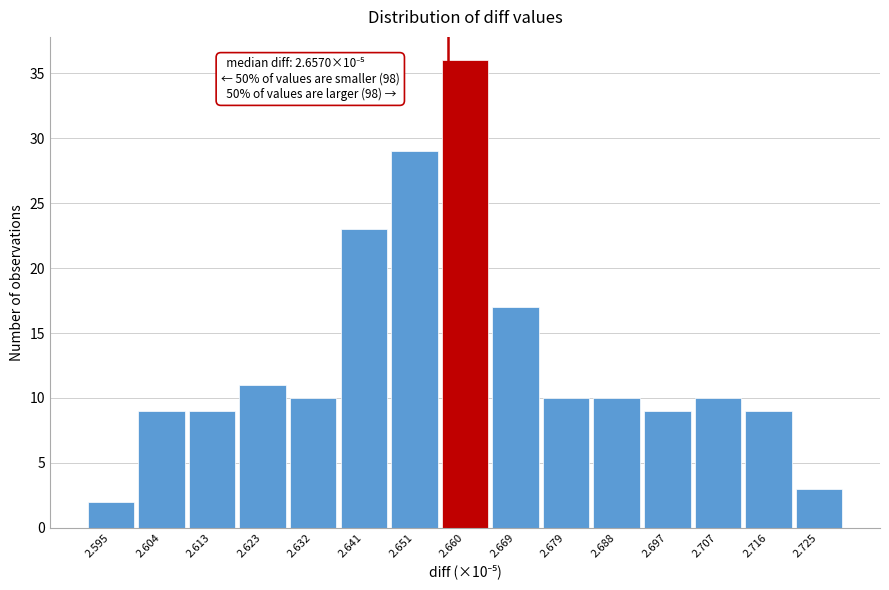

Reading left to right, what are all the values shown in this chart?

2	9	9	11	10	23	29	36	17	10	10	9	10	9	3